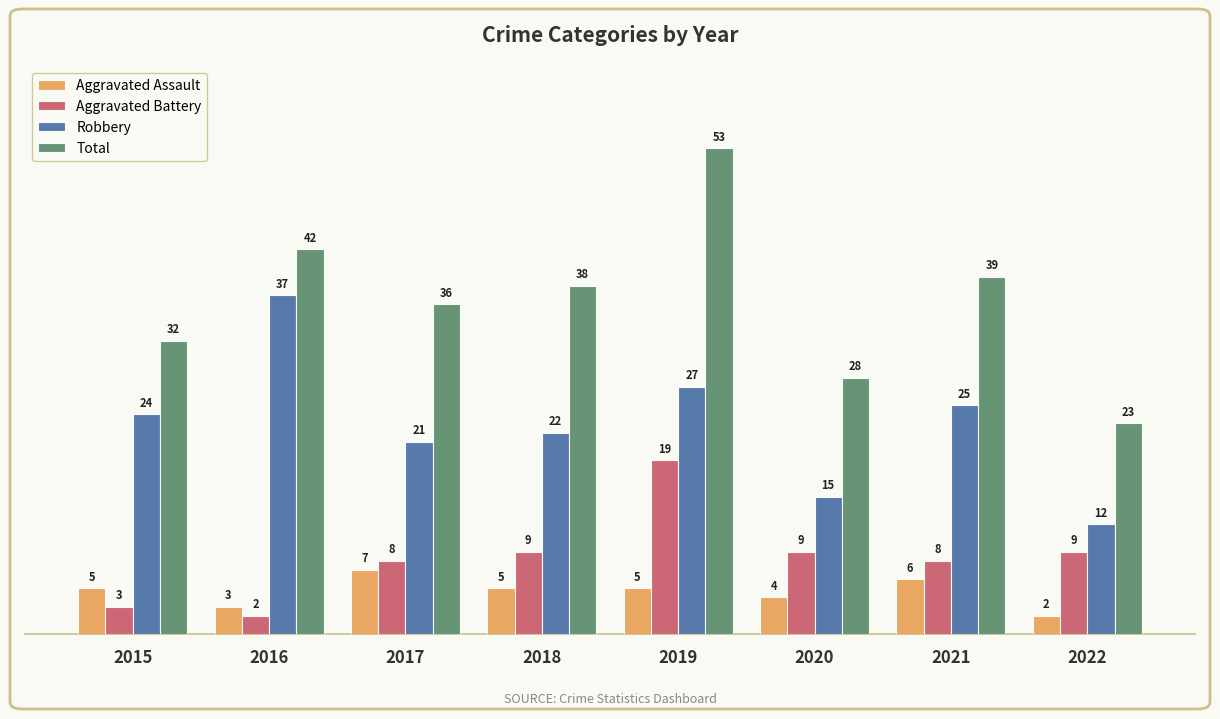

At which category is the sum across all series the highest?

2019